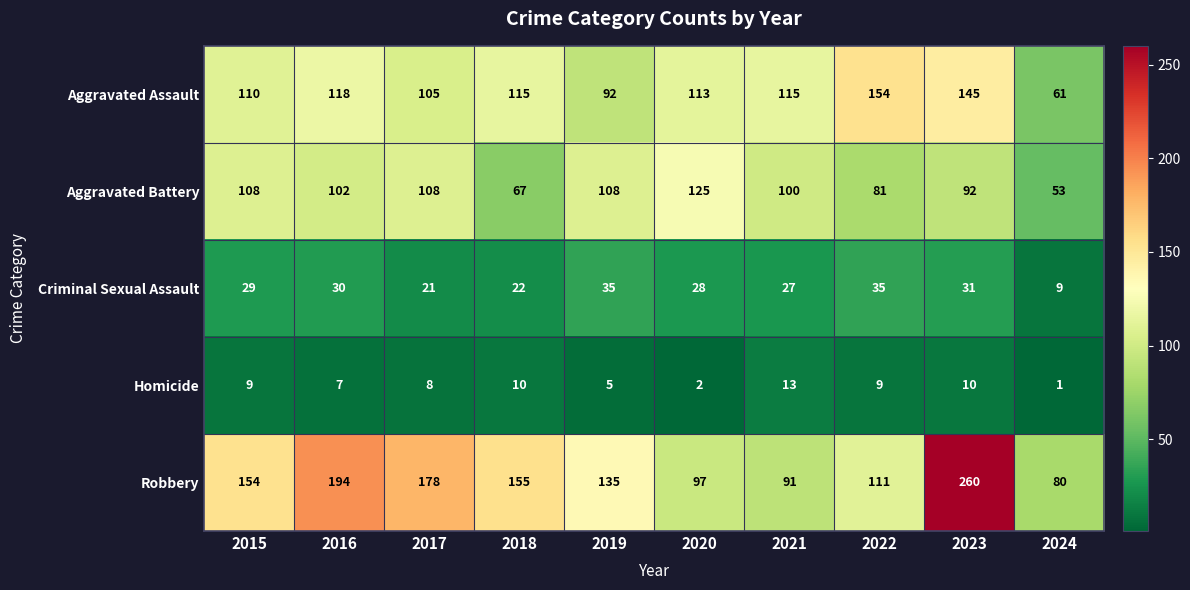

How many categories are shown in the chart?

10